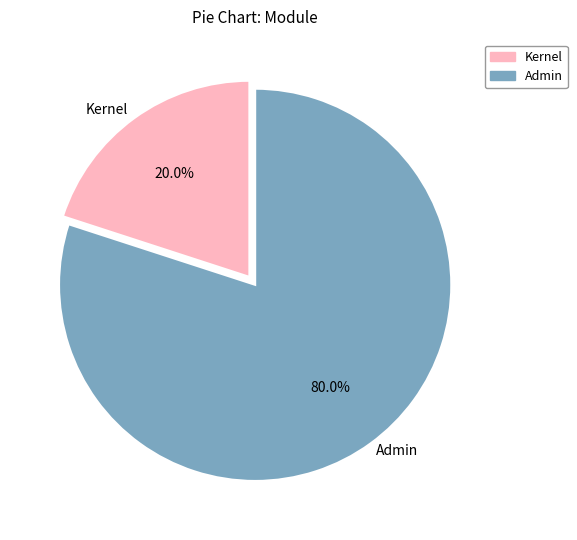

What is the smallest slice in the pie chart?

Kernel